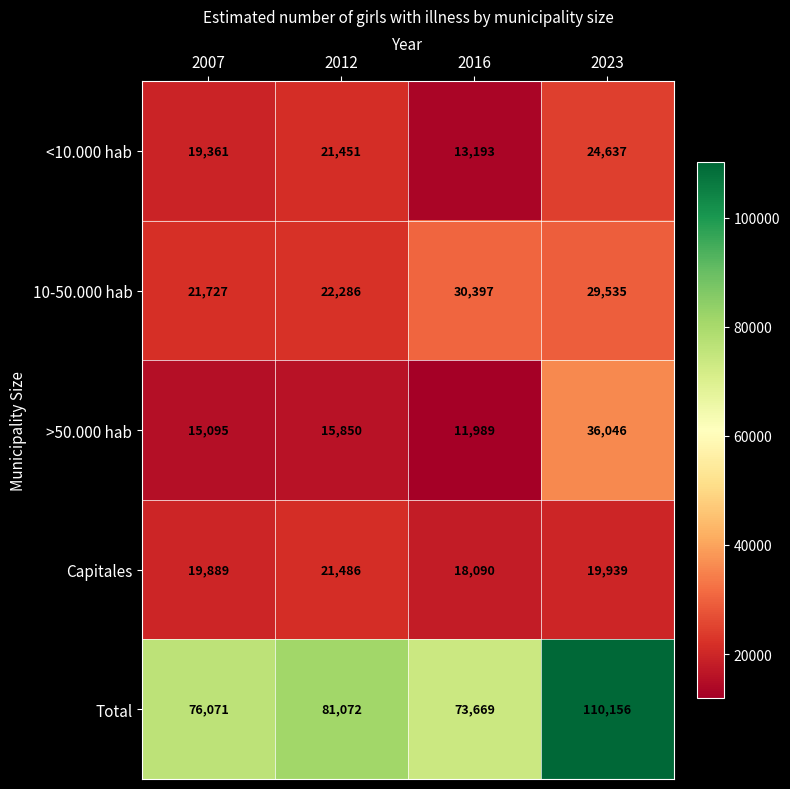

Between 2016 and 2023, which series saw the biggest shift?

Total